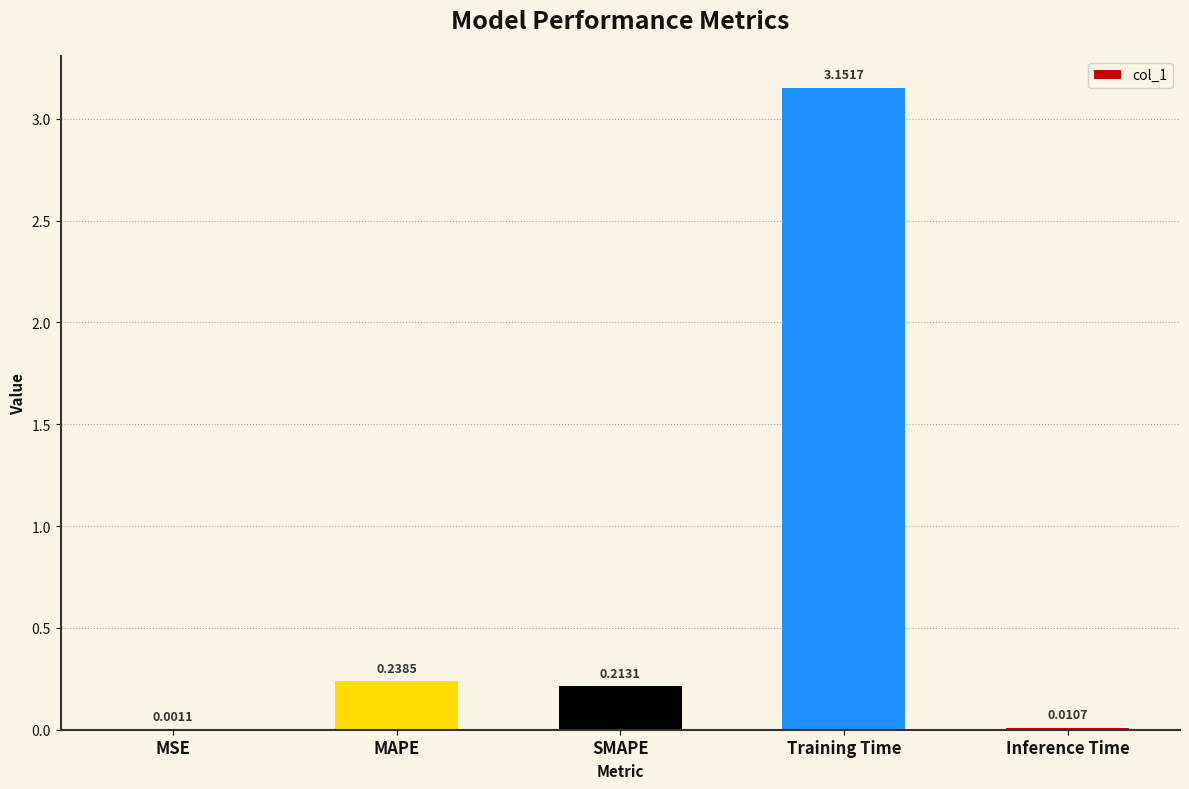

Which has a higher value, MSE or MAPE?

MAPE